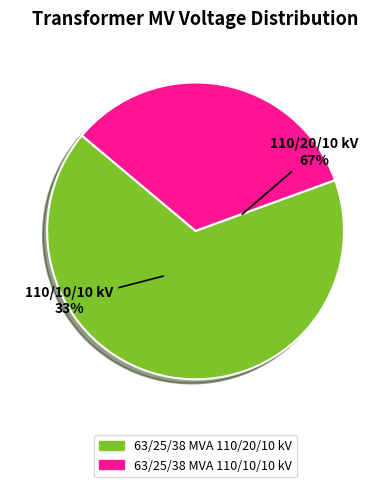

Count the number of slices in the pie.

2